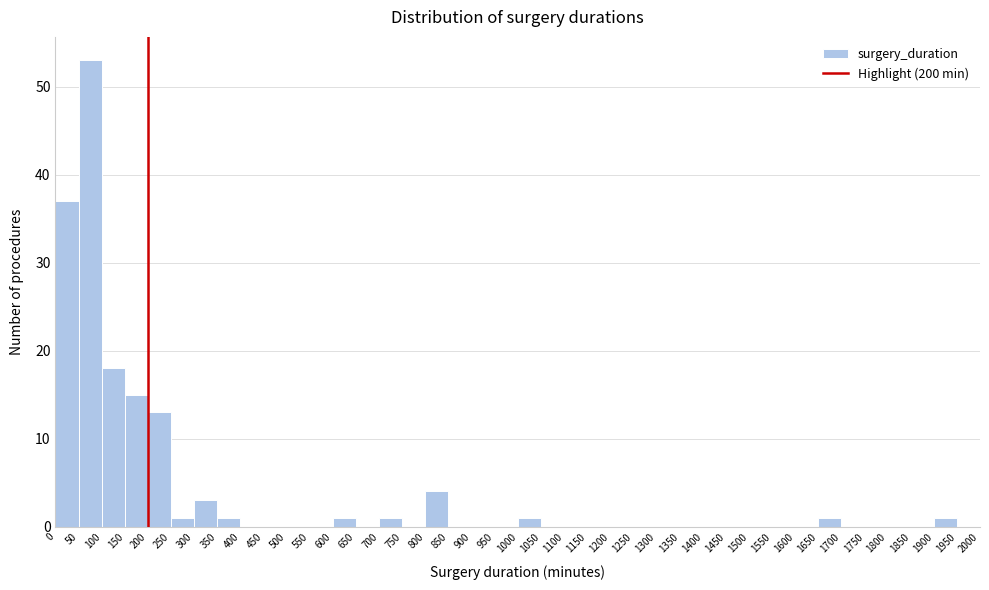

Over which range of the x-axis is the bar tallest?

50 to 100